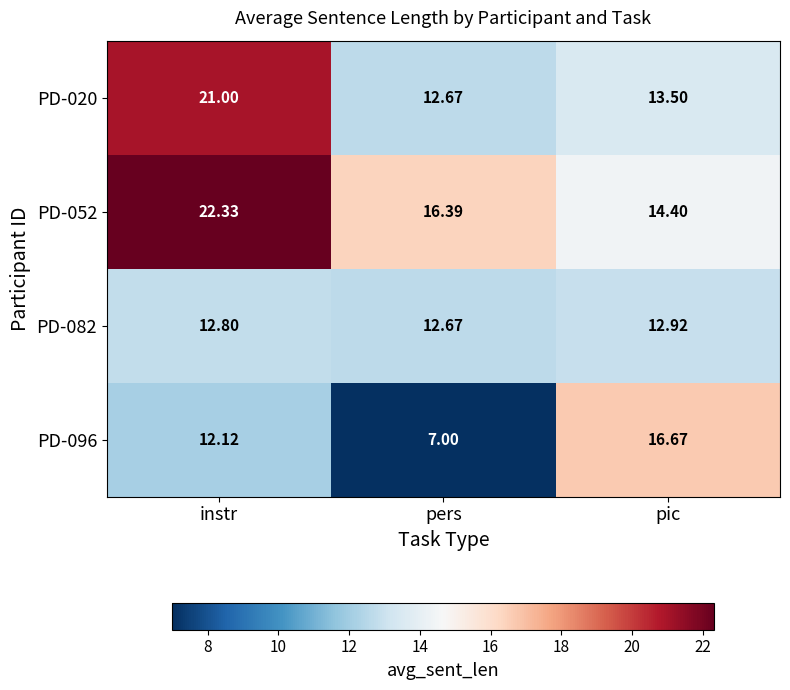

What is the minimum value shown in the chart?

7.0